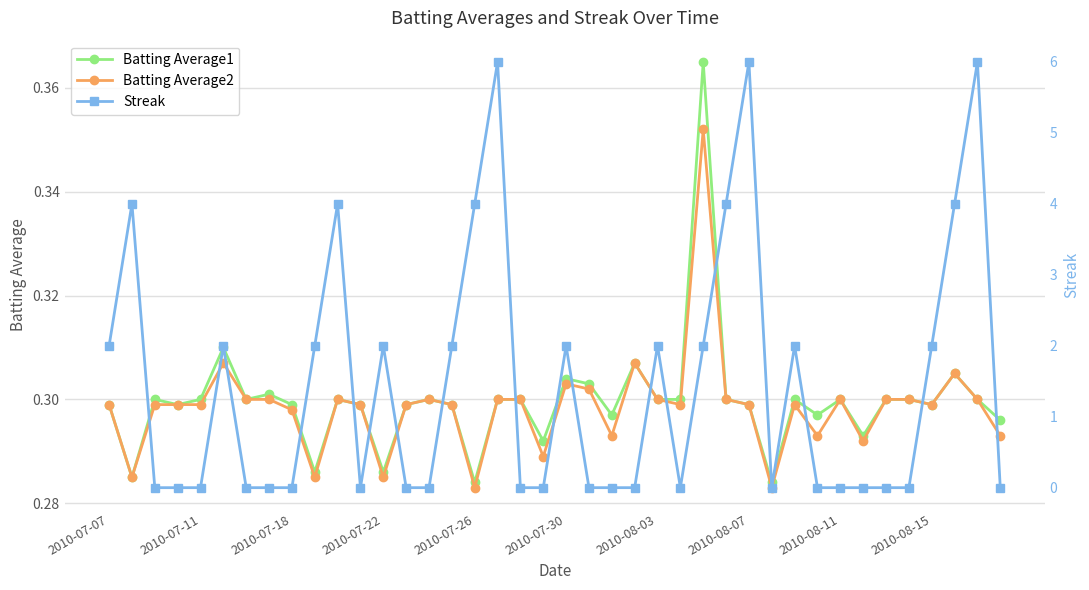

How many Batting Average2 values are between 0 and 1?

40